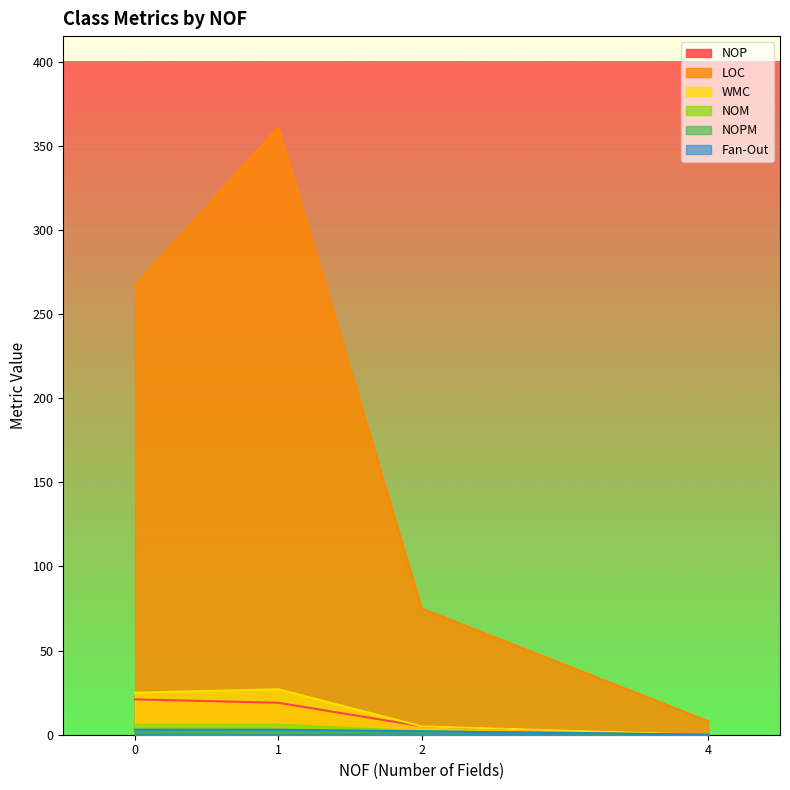

What is the sum of the LOC values at 1 and 0?

628